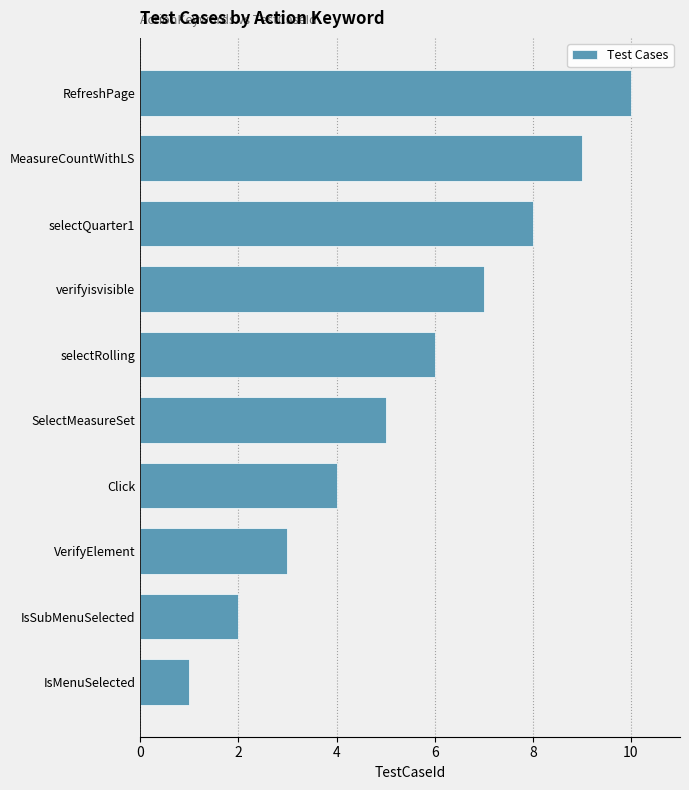

What is the difference between the second highest and second lowest values?

7